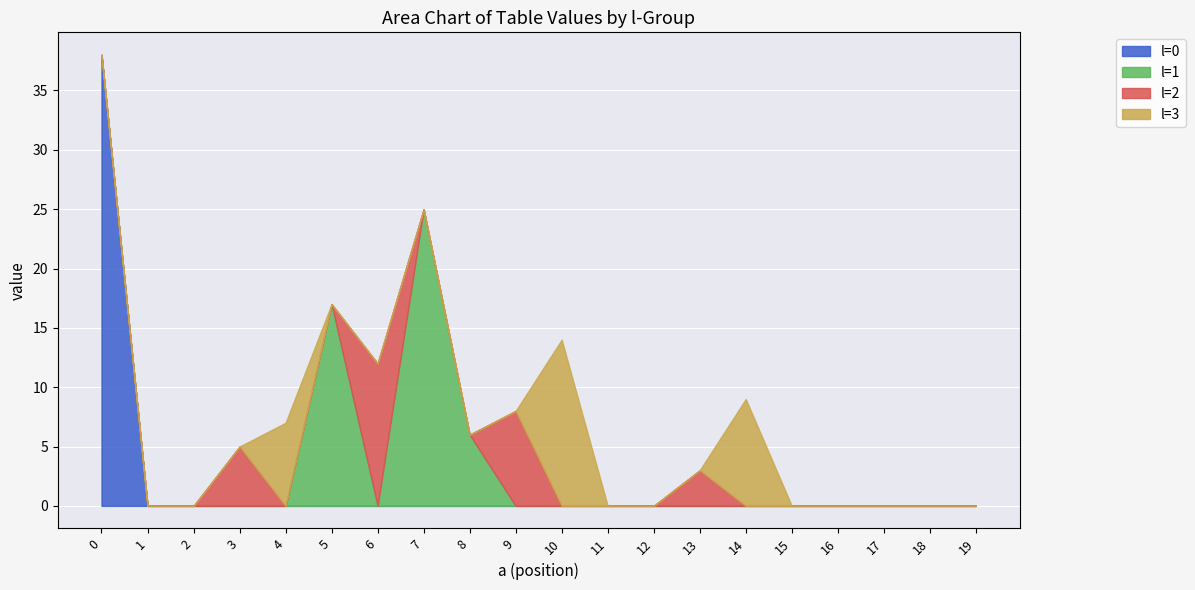

The l=0 series shows 24 at 15. True or false?

False